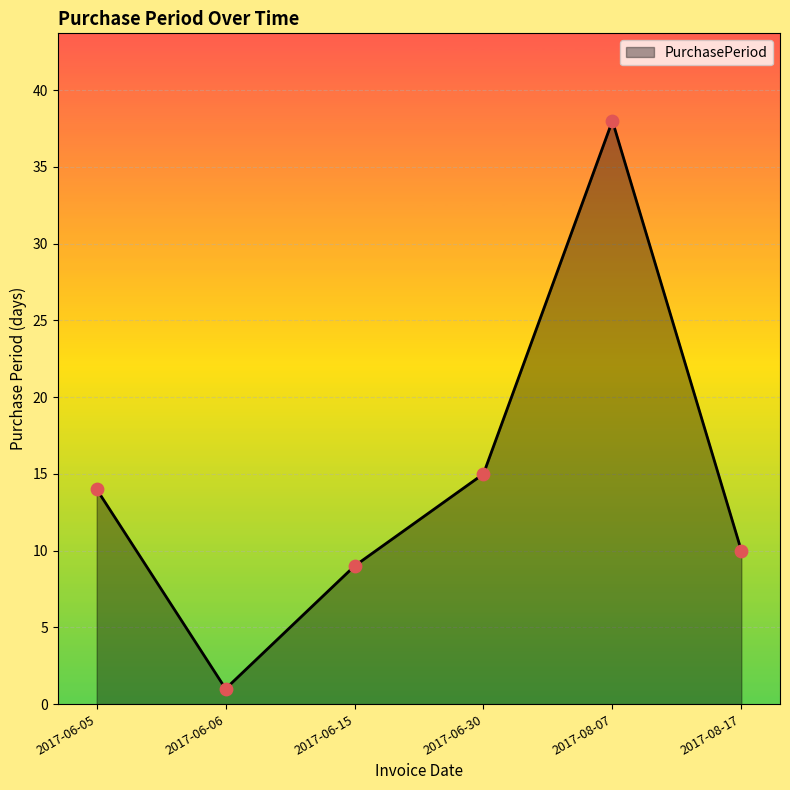

Which has a higher value, 2017-06-05 or 2017-08-17?

2017-06-05